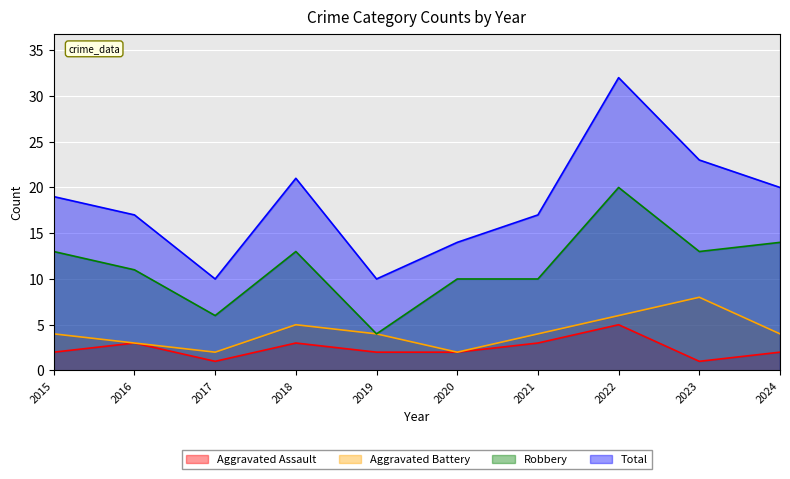

True or false: Aggravated Assault has a value of 2 at 2020.

True